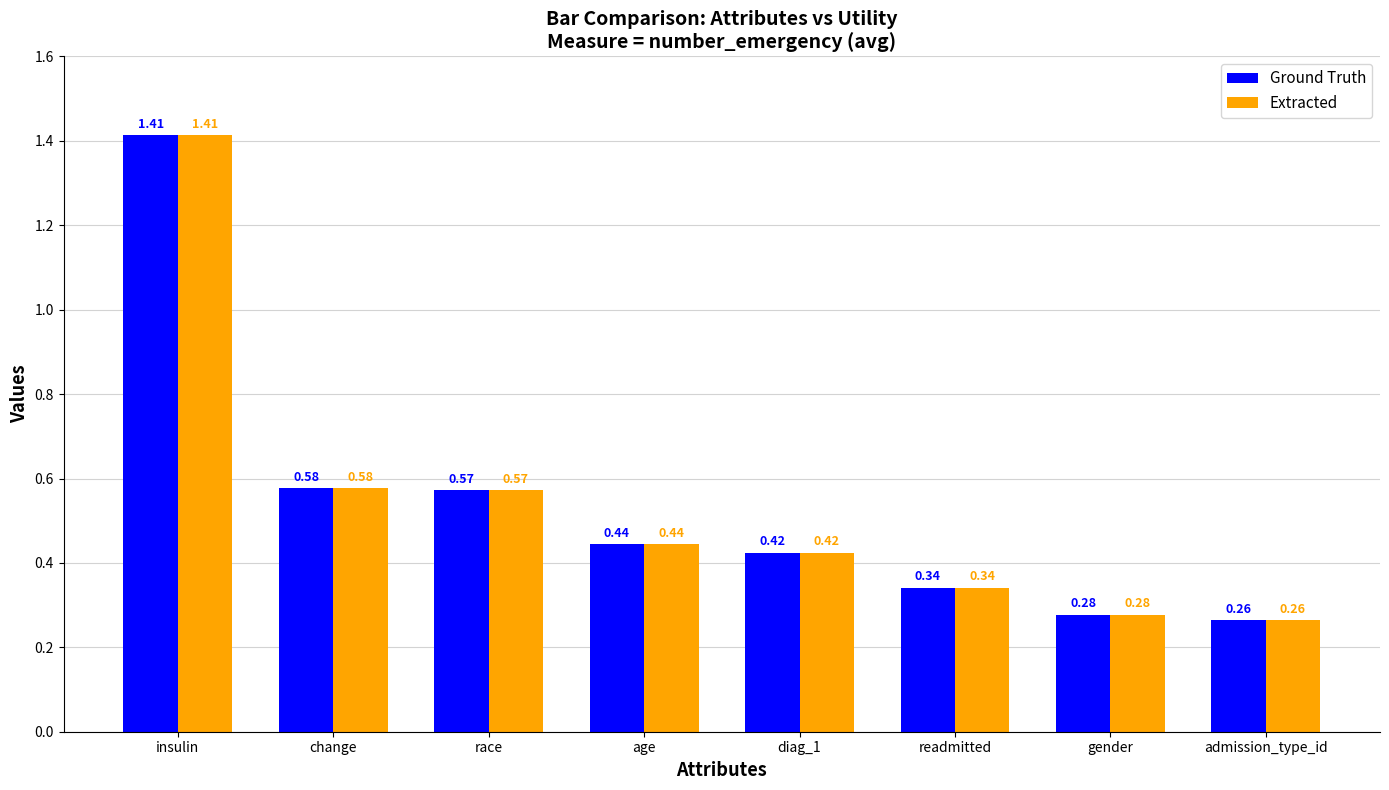

What position from the left is admission_type_id?

8